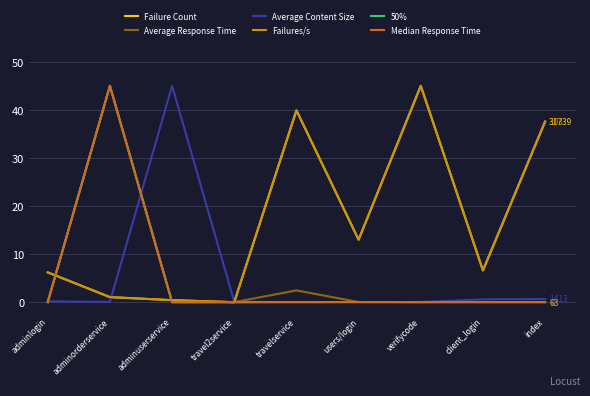

Does the chart have visible grid lines?

Yes